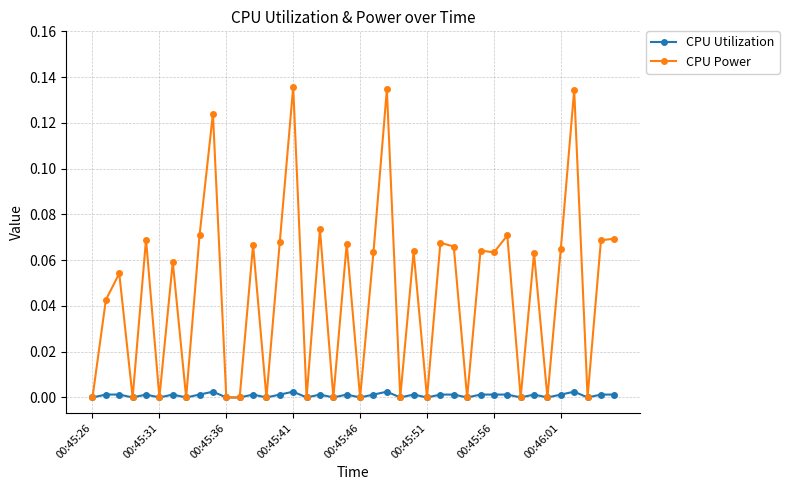

Which series has the largest total across all categories?

CPU Power